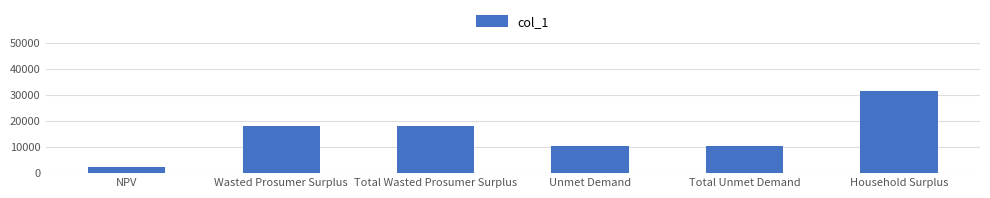

What is the ratio of the value at Household Surplus to the value at Total Unmet Demand?

3.0